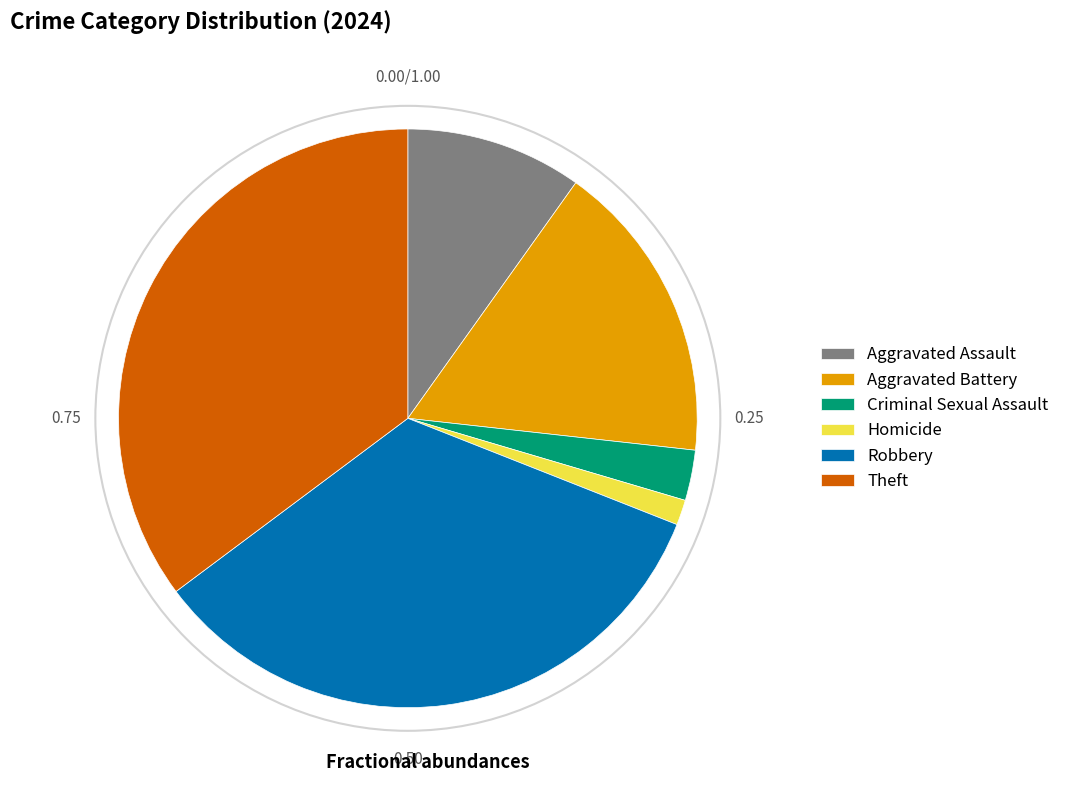

Rank the categories by value from lowest to highest.

Homicide, Criminal Sexual Assault, Aggravated Assault, Aggravated Battery, Robbery, Theft